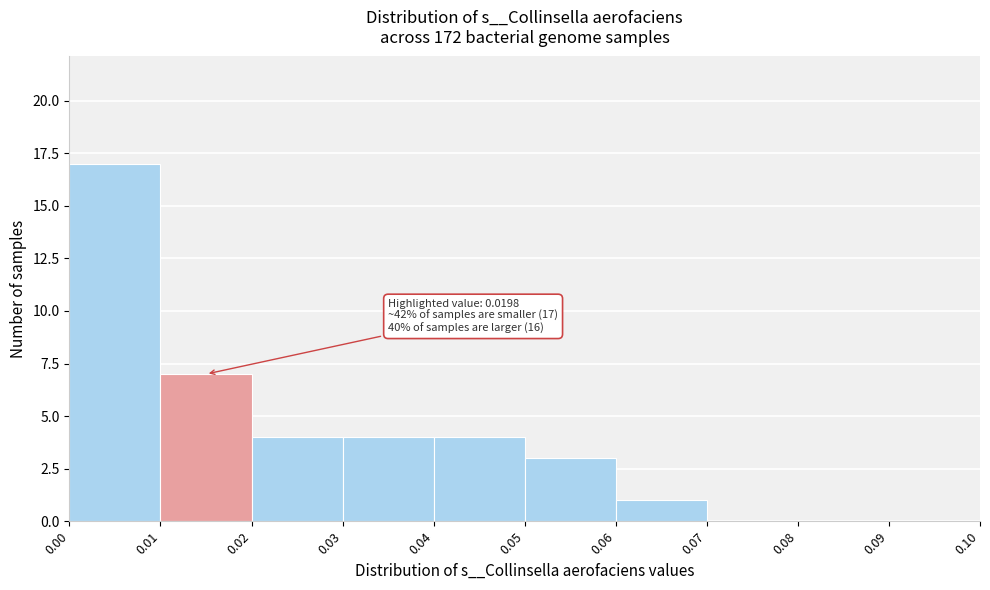

Over which range of the x-axis is the bar tallest?

0.00 to 0.01